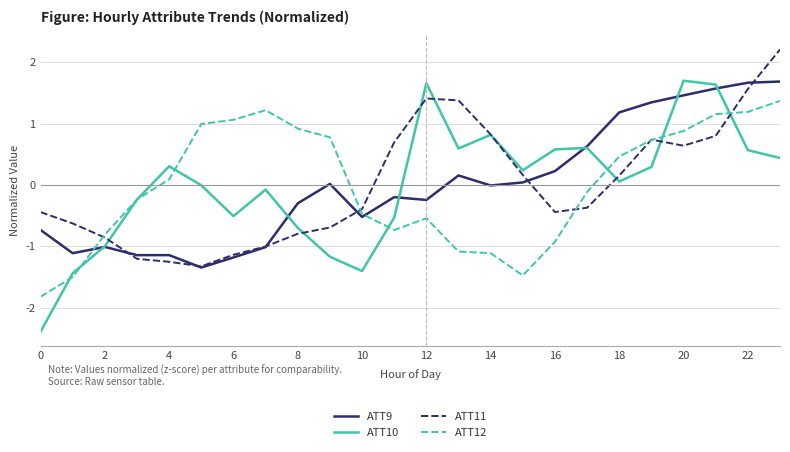

Which series has the widest spread of values?

ATT10